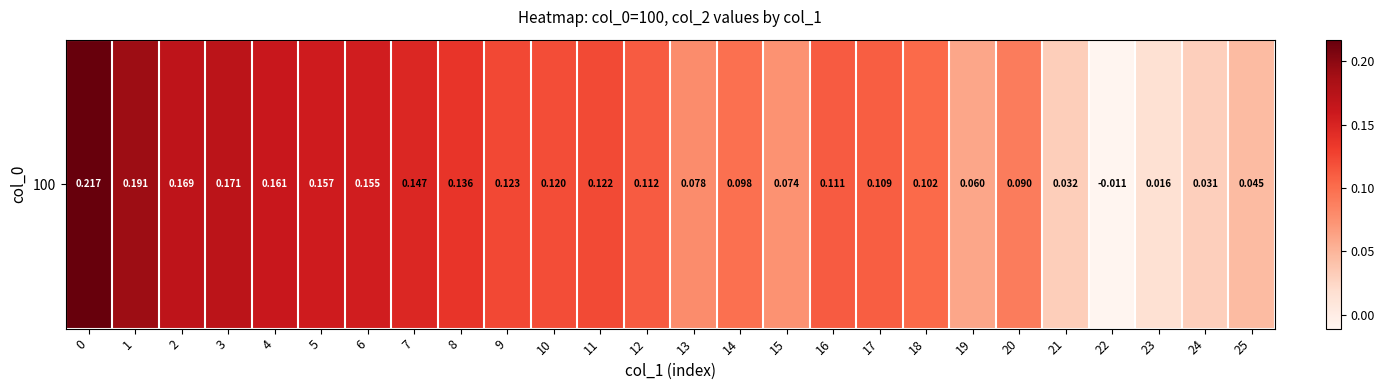

Count the number of values greater than 0.

25